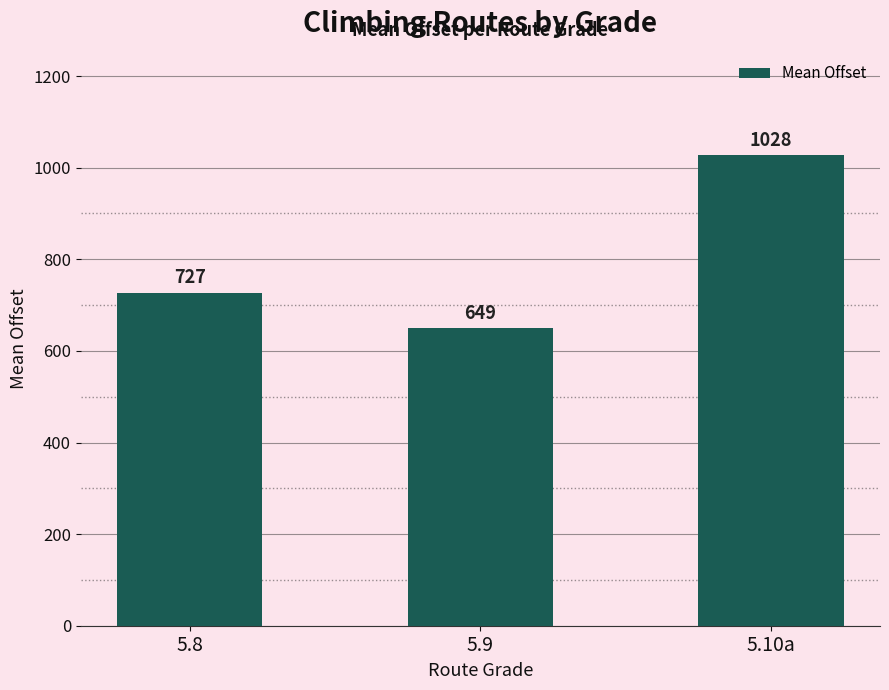

How many bars are there in total?

3